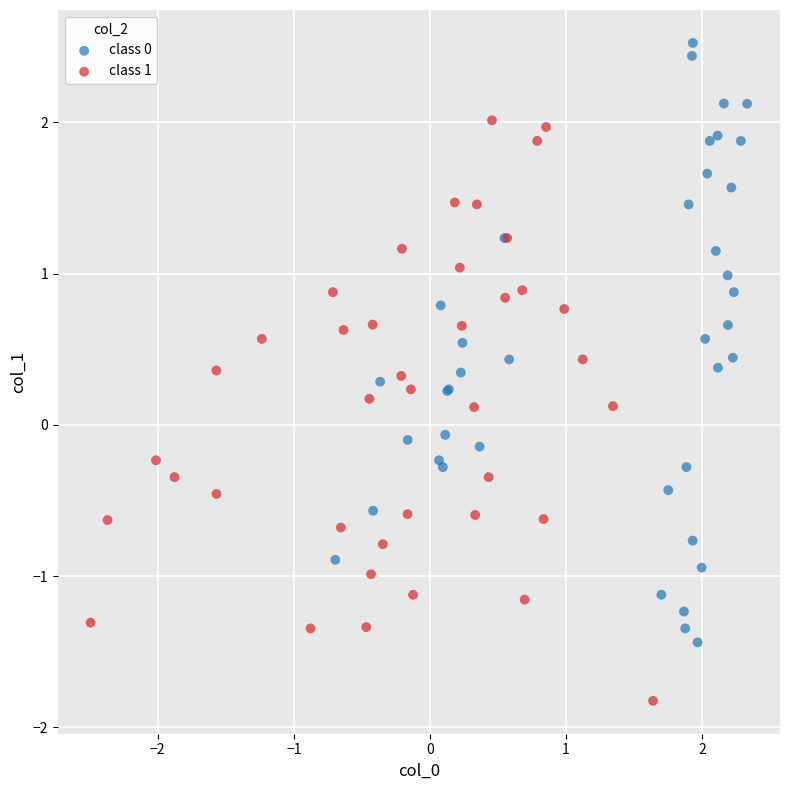

Which series reaches the minimum Y coordinate?

class 1